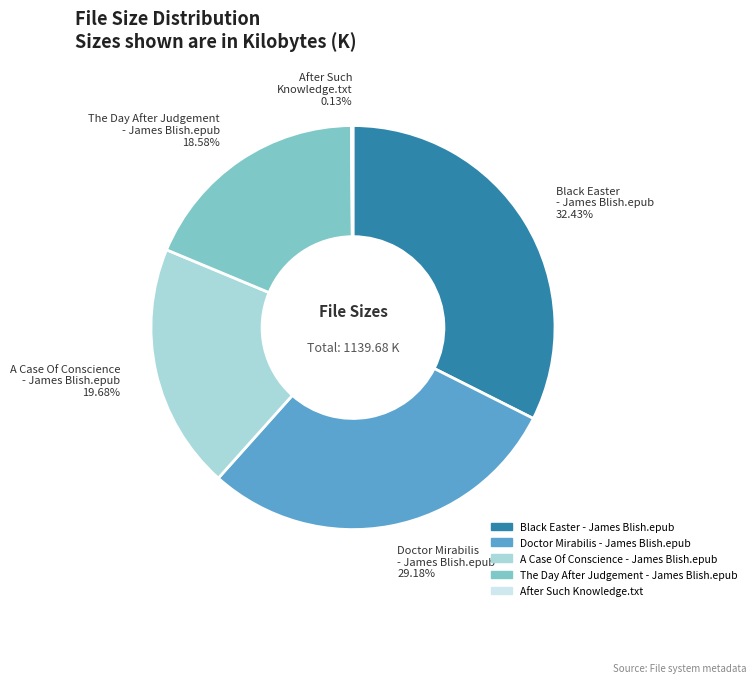

Which slice is the largest?

Black Easter - James Blish.epub